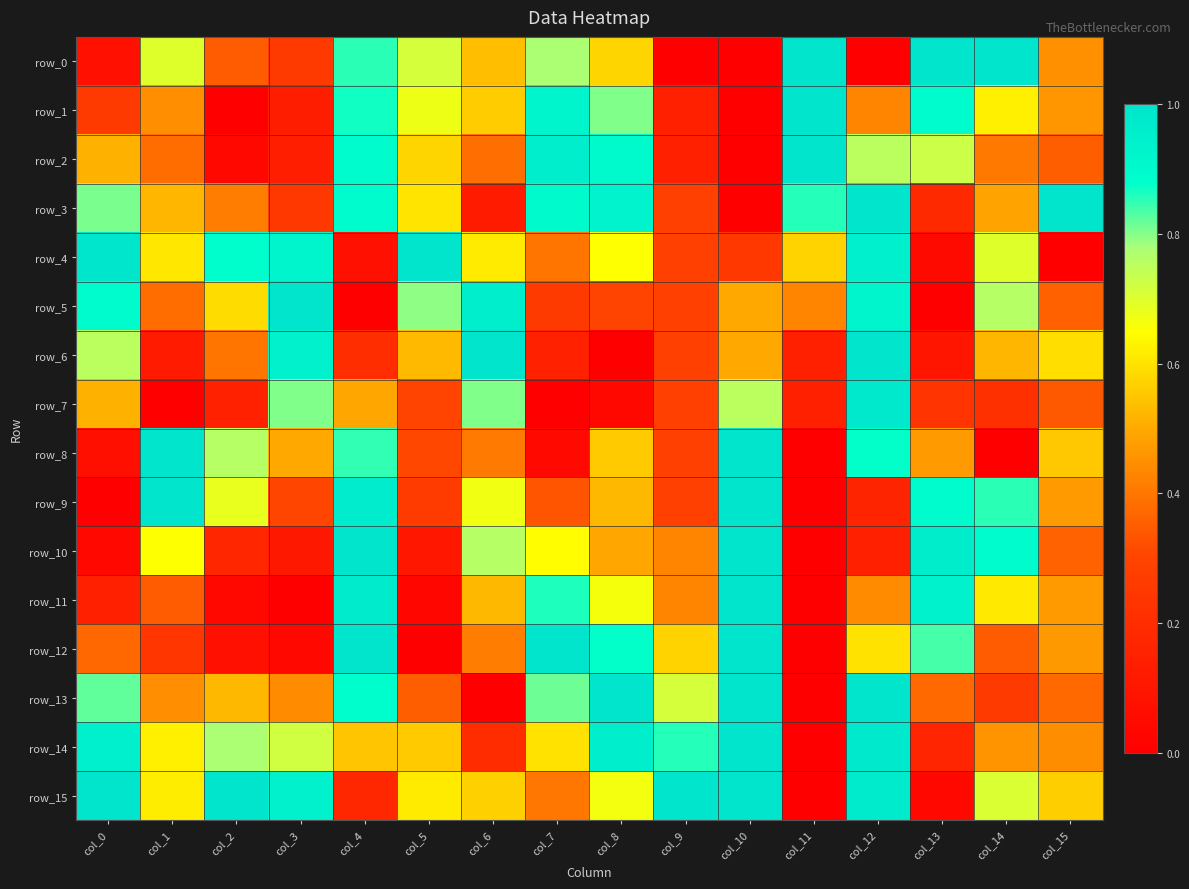

Reading left to right, extract all data points from this chart.

row_0: col_0=0.1	col_1=0.7	col_2=0.3	col_3=0.3	col_4=0.9	col_5=0.7	col_6=0.5	col_7=0.8	col_8=0.6	col_9=0.0	col_10=0.0	col_11=1.0	col_12=0.0	col_13=1.0	col_14=1.0	col_15=0.4
row_1: col_0=0.3	col_1=0.4	col_2=0.0	col_3=0.1	col_4=0.9	col_5=0.7	col_6=0.6	col_7=0.9	col_8=0.8	col_9=0.1	col_10=0.0	col_11=1.0	col_12=0.4	col_13=0.9	col_14=0.6	col_15=0.5
row_2: col_0=0.5	col_1=0.4	col_2=0.0	col_3=0.1	col_4=0.9	col_5=0.6	col_6=0.4	col_7=1.0	col_8=0.9	col_9=0.1	col_10=0.0	col_11=1.0	col_12=0.8	col_13=0.7	col_14=0.4	col_15=0.4
row_3: col_0=0.8	col_1=0.5	col_2=0.4	col_3=0.3	col_4=0.9	col_5=0.6	col_6=0.1	col_7=0.9	col_8=0.9	col_9=0.3	col_10=0.0	col_11=0.9	col_12=1.0	col_13=0.2	col_14=0.5	col_15=1.0
row_4: col_0=1.0	col_1=0.6	col_2=0.9	col_3=0.9	col_4=0.1	col_5=1.0	col_6=0.6	col_7=0.4	col_8=0.6	col_9=0.3	col_10=0.2	col_11=0.6	col_12=1.0	col_13=0.0	col_14=0.7	col_15=0.0
row_5: col_0=0.9	col_1=0.4	col_2=0.6	col_3=1.0	col_4=0.0	col_5=0.8	col_6=1.0	col_7=0.3	col_8=0.3	col_9=0.3	col_10=0.5	col_11=0.4	col_12=0.9	col_13=0.0	col_14=0.8	col_15=0.4
row_6: col_0=0.8	col_1=0.1	col_2=0.4	col_3=0.9	col_4=0.2	col_5=0.5	col_6=1.0	col_7=0.1	col_8=0.0	col_9=0.3	col_10=0.5	col_11=0.1	col_12=1.0	col_13=0.1	col_14=0.5	col_15=0.6
row_7: col_0=0.5	col_1=0.0	col_2=0.2	col_3=0.8	col_4=0.5	col_5=0.3	col_6=0.8	col_7=0.0	col_8=0.0	col_9=0.3	col_10=0.8	col_11=0.1	col_12=1.0	col_13=0.2	col_14=0.2	col_15=0.3
row_8: col_0=0.1	col_1=1.0	col_2=0.8	col_3=0.5	col_4=0.8	col_5=0.3	col_6=0.4	col_7=0.0	col_8=0.6	col_9=0.3	col_10=1.0	col_11=0.0	col_12=0.9	col_13=0.5	col_14=0.0	col_15=0.6
row_9: col_0=0.0	col_1=1.0	col_2=0.7	col_3=0.3	col_4=1.0	col_5=0.3	col_6=0.7	col_7=0.3	col_8=0.5	col_9=0.3	col_10=1.0	col_11=0.0	col_12=0.2	col_13=0.9	col_14=0.9	col_15=0.5
row_10: col_0=0.0	col_1=0.6	col_2=0.2	col_3=0.1	col_4=1.0	col_5=0.1	col_6=0.8	col_7=0.6	col_8=0.5	col_9=0.4	col_10=1.0	col_11=0.0	col_12=0.1	col_13=1.0	col_14=0.9	col_15=0.4
row_11: col_0=0.1	col_1=0.3	col_2=0.0	col_3=0.0	col_4=1.0	col_5=0.0	col_6=0.5	col_7=0.9	col_8=0.7	col_9=0.4	col_10=1.0	col_11=0.0	col_12=0.4	col_13=0.9	col_14=0.6	col_15=0.5
row_12: col_0=0.4	col_1=0.2	col_2=0.1	col_3=0.0	col_4=1.0	col_5=0.0	col_6=0.4	col_7=1.0	col_8=0.9	col_9=0.6	col_10=1.0	col_11=0.0	col_12=0.6	col_13=0.8	col_14=0.3	col_15=0.5
row_13: col_0=0.8	col_1=0.4	col_2=0.5	col_3=0.4	col_4=0.9	col_5=0.4	col_6=0.0	col_7=0.8	col_8=1.0	col_9=0.7	col_10=1.0	col_11=0.0	col_12=1.0	col_13=0.4	col_14=0.3	col_15=0.4
row_14: col_0=1.0	col_1=0.6	col_2=0.8	col_3=0.7	col_4=0.6	col_5=0.6	col_6=0.2	col_7=0.6	col_8=1.0	col_9=0.9	col_10=1.0	col_11=0.0	col_12=1.0	col_13=0.2	col_14=0.5	col_15=0.4
row_15: col_0=1.0	col_1=0.6	col_2=1.0	col_3=0.9	col_4=0.2	col_5=0.6	col_6=0.6	col_7=0.4	col_8=0.7	col_9=1.0	col_10=1.0	col_11=0.0	col_12=1.0	col_13=0.0	col_14=0.7	col_15=0.6